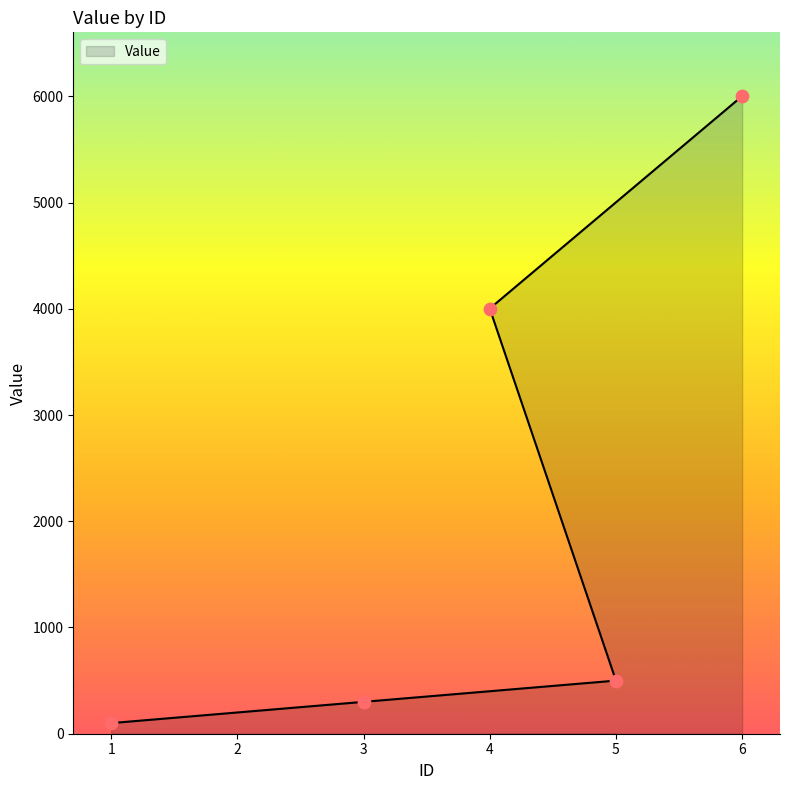

Approximately how many times larger is the value at 1 compared to 5?

0.2